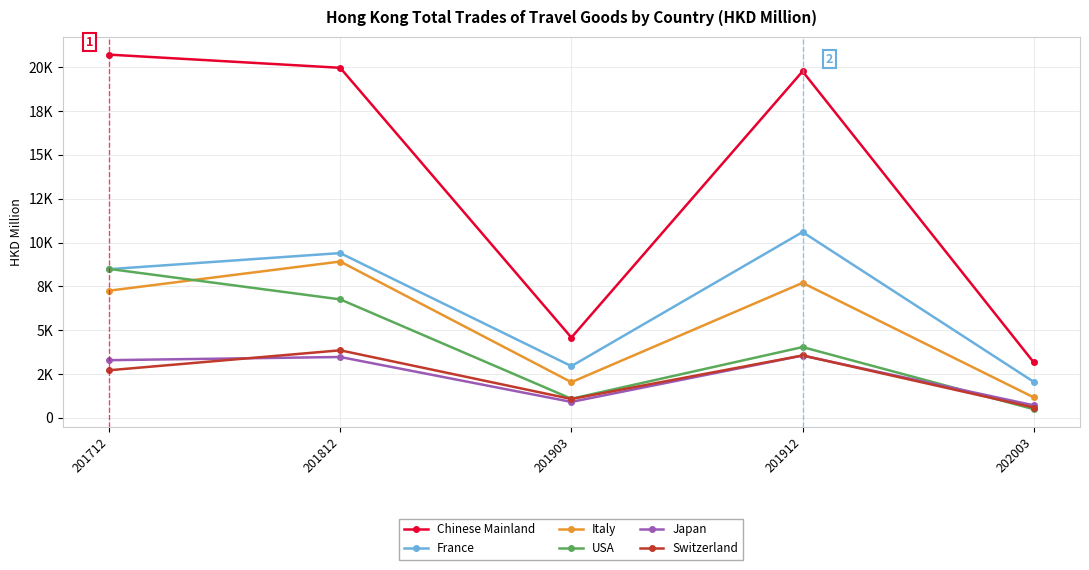

Is it true that Chinese Mainland equals 3164.2 at 202003?

True